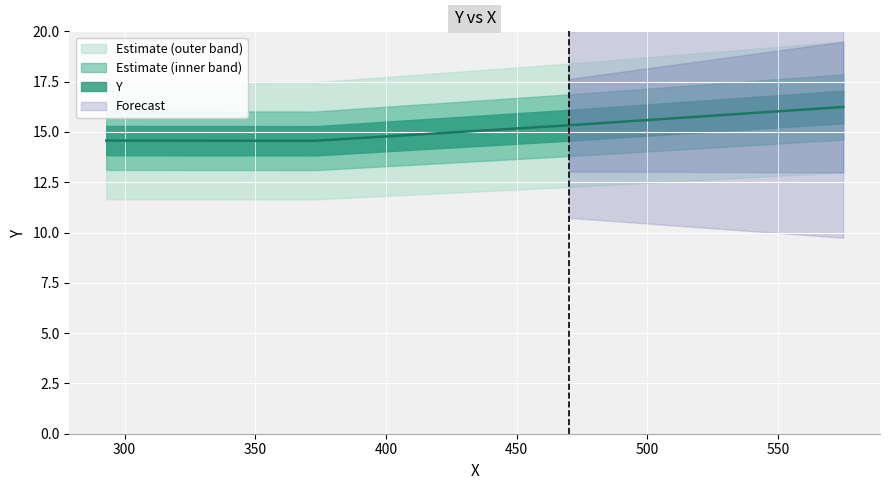

The chart shows a value of 9.6 at 575. True or false?

False